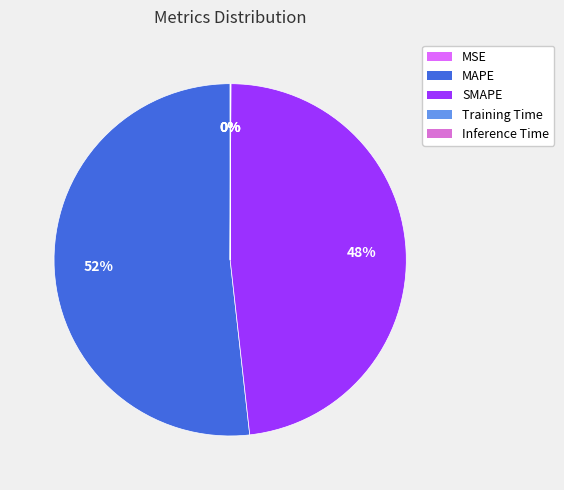

To the nearest percent, what is the average slice percentage?

20%